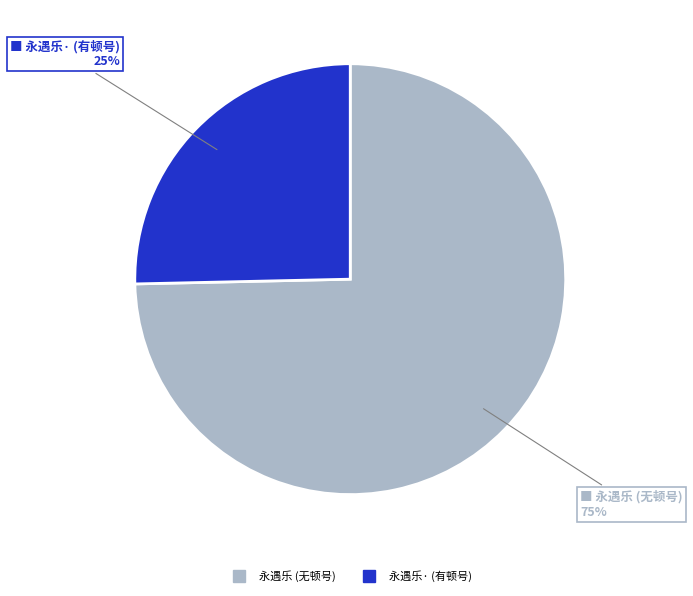

Is there a majority slice in this chart?

Yes